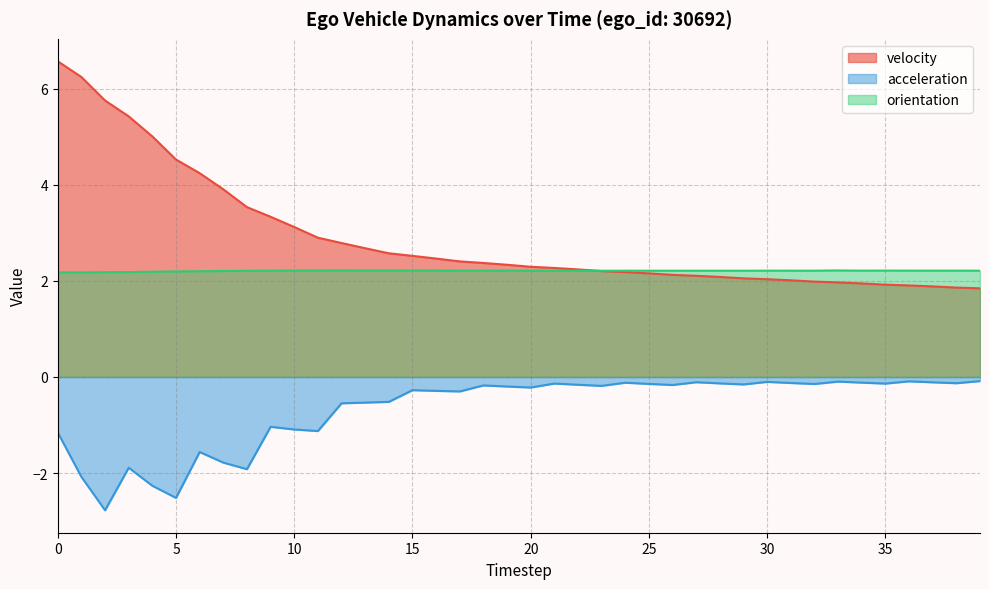

Rank the series by their average value, from lowest to highest.

acceleration, orientation, velocity